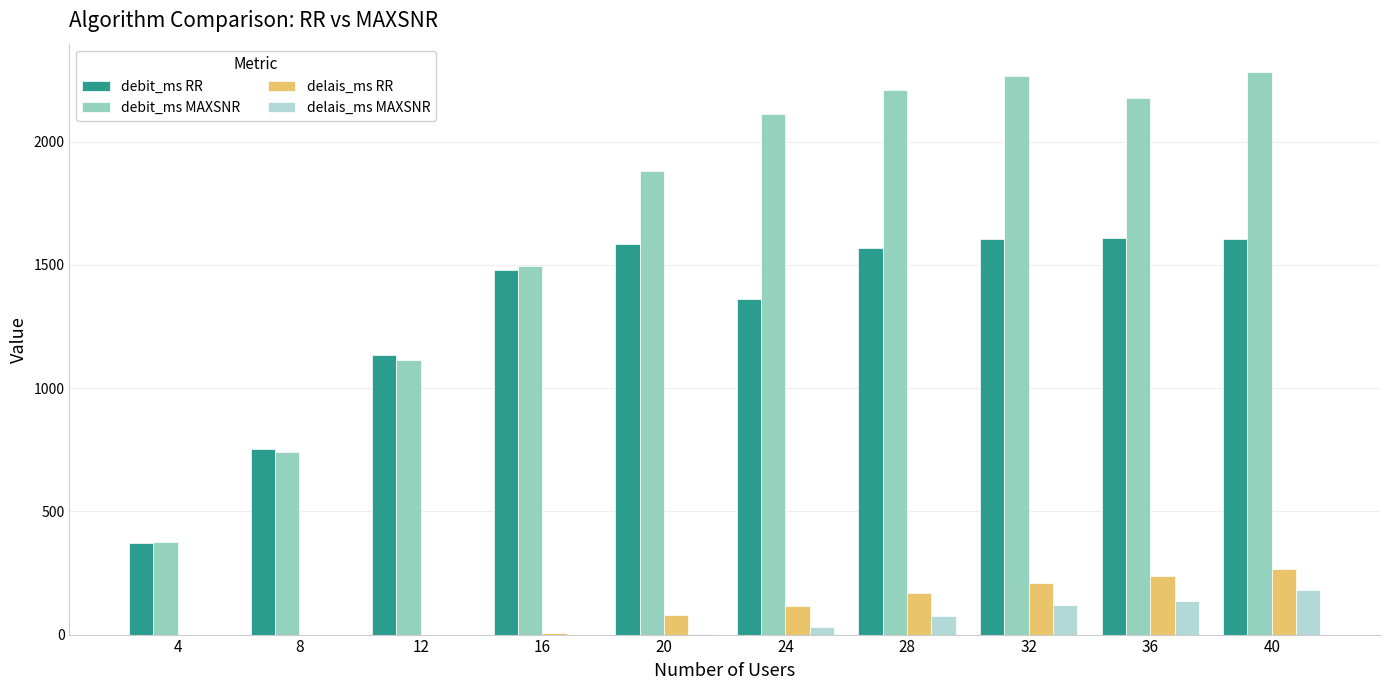

What is the sum of all delais_ms MAXSNR values?

540.0